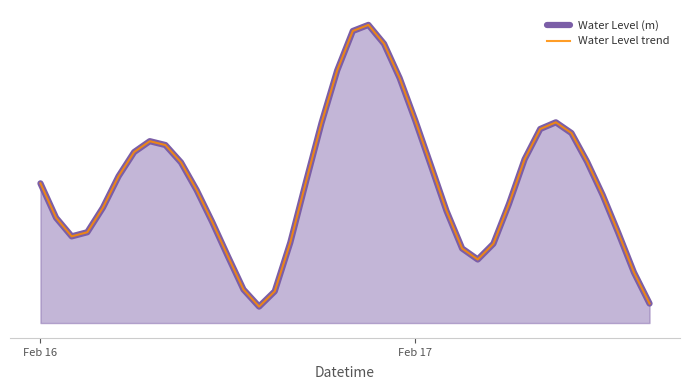

How many positive values does the Water Level (m) series have?

5